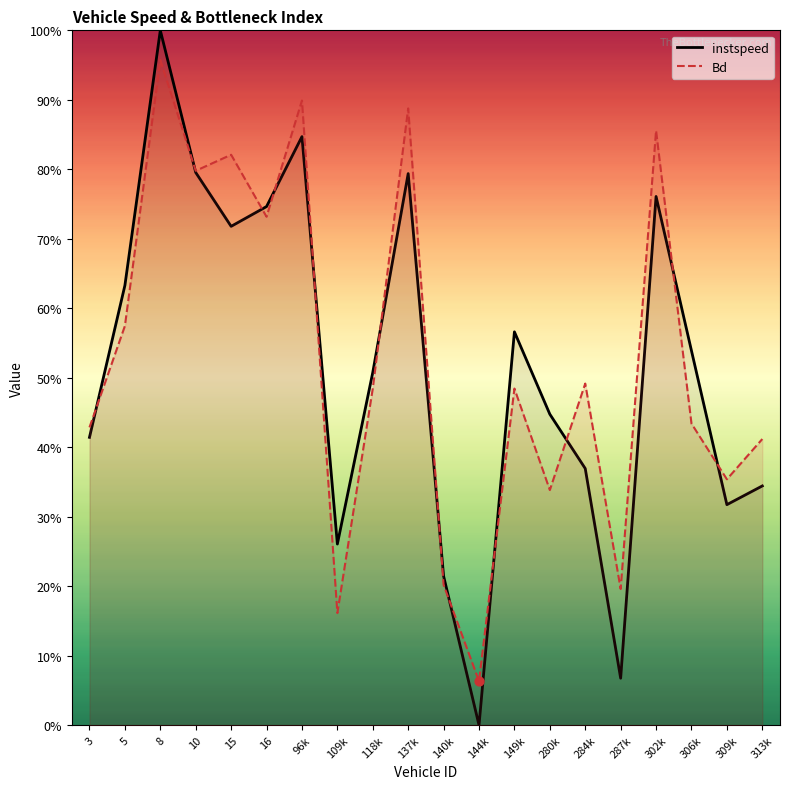

Which series has the widest spread of Y values?

instspeed